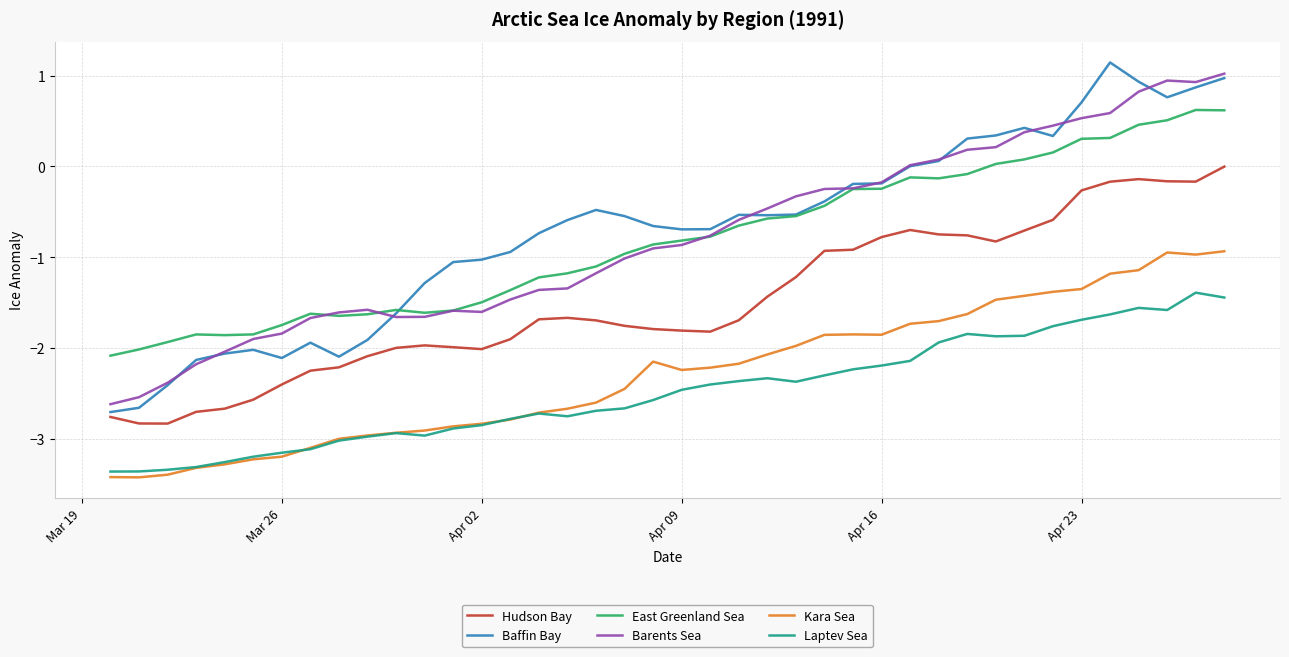

How many series are shown in this chart?

6